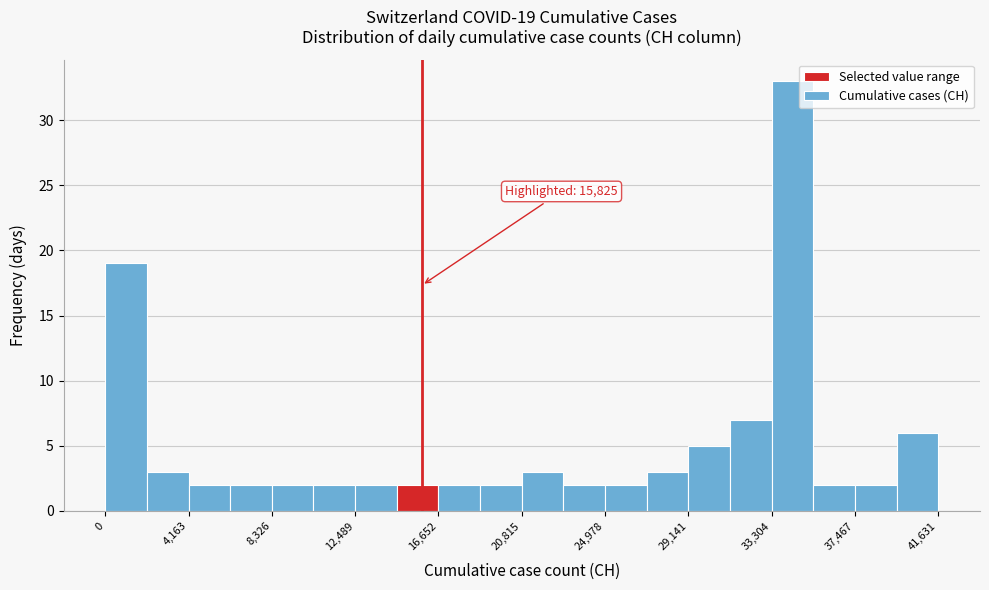

Over which range of the x-axis is the bar tallest?

33500 to 35500